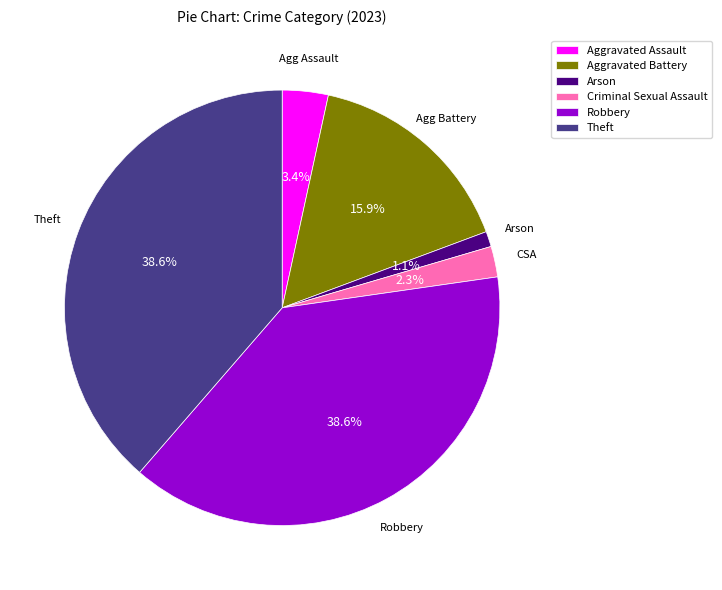

Is there a majority slice in this chart?

No